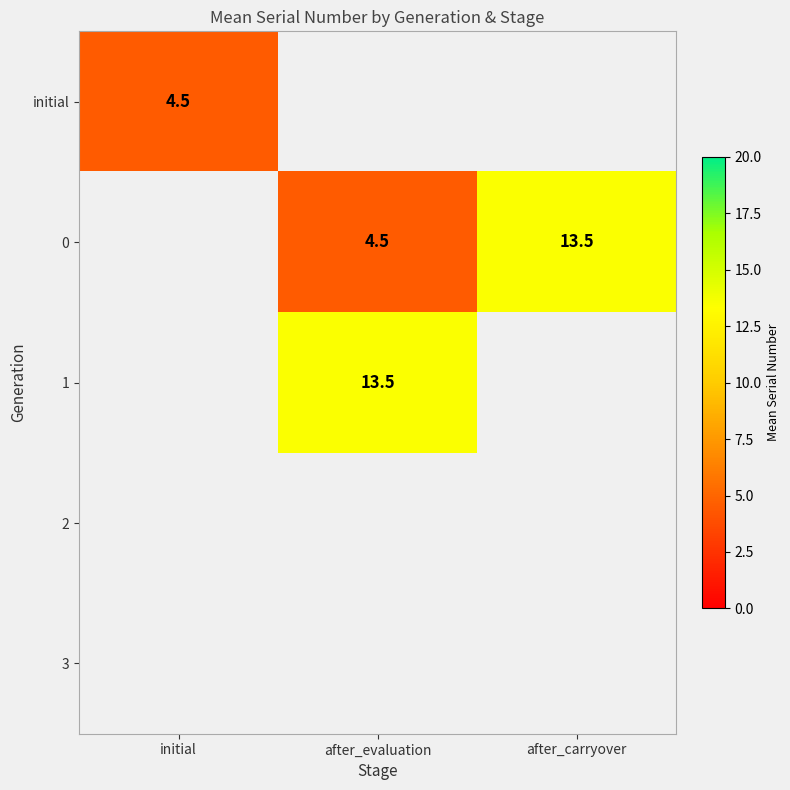

Is it true that 0 equals 2.9 at after_evaluation?

False